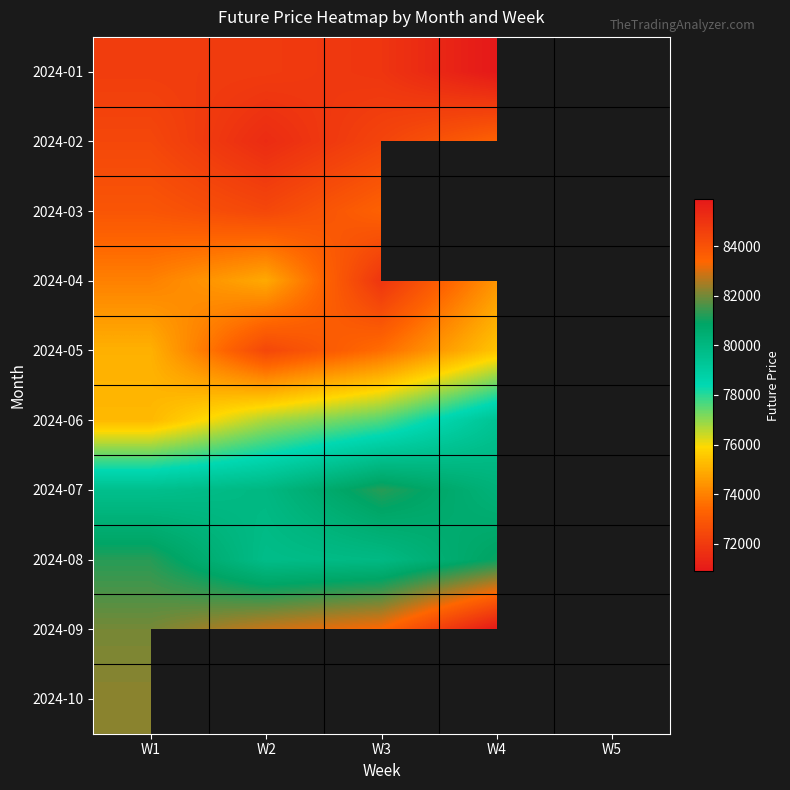

At which category is the sum across all series the highest?

W1